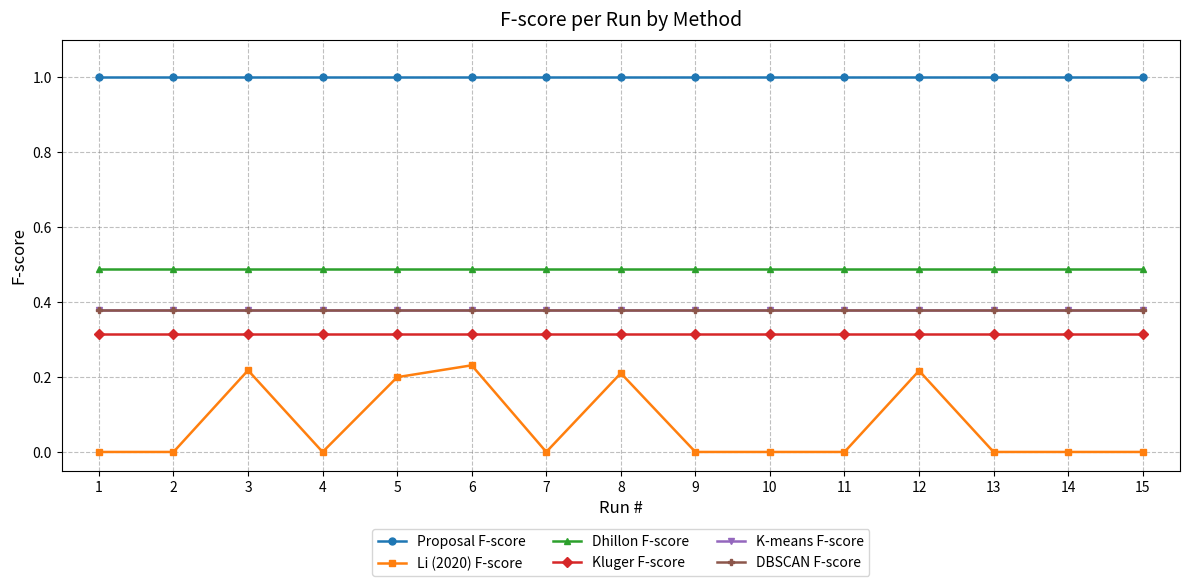

At 15, list the series in order from largest to smallest.

Proposal F-score, Dhillon F-score, K-means F-score, DBSCAN F-score, Kluger F-score, Li (2020) F-score